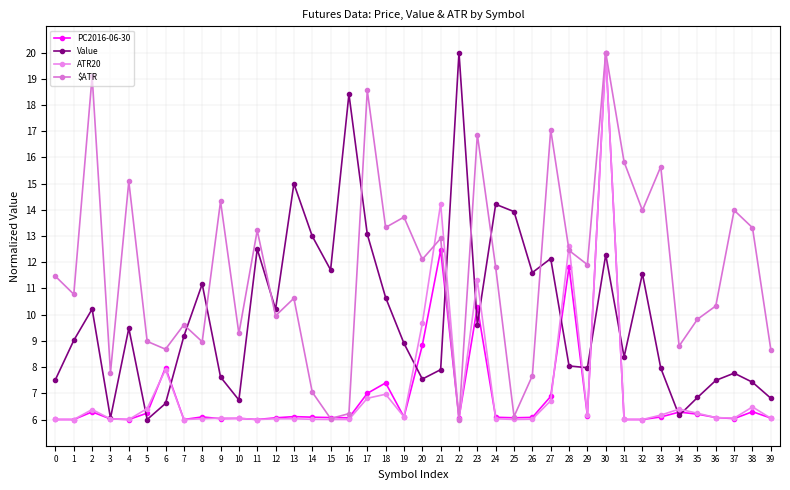

Reading right to left, what are all the values shown in this chart?

PC2016-06-30: 39=6.1	38=6.3	37=6.0	36=6.1	35=6.2	34=6.3	33=6.1	32=6.0	31=6.0	30=20.0	29=6.1	28=11.8	27=6.9	26=6.1	25=6.1	24=6.1	23=10.3	22=6.1	21=12.5	20=8.8	19=6.1	18=7.4	17=7.0	16=6.1	15=6.1	14=6.1	13=6.1	12=6.1	11=6.0	10=6.0	9=6.0	8=6.1	7=6.0	6=8.0	5=6.2	4=6.0	3=6.0	2=6.3	1=6.0	0=6.0
Value: 39=6.8	38=7.4	37=7.8	36=7.5	35=6.8	34=6.2	33=8.0	32=11.6	31=8.4	30=12.3	29=8.0	28=8.0	27=12.1	26=11.6	25=13.9	24=14.2	23=9.6	22=20.0	21=7.9	20=7.5	19=8.9	18=10.7	17=13.1	16=18.4	15=11.7	14=13.0	13=15.0	12=10.2	11=12.5	10=6.7	9=7.6	8=11.2	7=9.2	6=6.6	5=6.0	4=9.5	3=6.1	2=10.2	1=9.0	0=7.5
ATR20: 39=6.0	38=6.5	37=6.1	36=6.1	35=6.2	34=6.4	33=6.2	32=6.0	31=6.0	30=20.0	29=6.2	28=12.6	27=6.7	26=6.0	25=6.0	24=6.0	23=11.3	22=6.0	21=14.2	20=9.7	19=6.1	18=7.0	17=6.8	16=6.0	15=6.0	14=6.0	13=6.0	12=6.0	11=6.0	10=6.0	9=6.1	8=6.0	7=6.0	6=7.9	5=6.4	4=6.0	3=6.0	2=6.4	1=6.0	0=6.0
$ATR: 39=8.7	38=13.3	37=14.0	36=10.3	35=9.8	34=8.8	33=15.6	32=14.0	31=15.8	30=20.0	29=11.9	28=12.4	27=17.1	26=7.7	25=6.1	24=11.8	23=16.9	22=6.0	21=12.9	20=12.1	19=13.7	18=13.3	17=18.6	16=6.2	15=6.0	14=7.0	13=10.6	12=10.0	11=13.2	10=9.3	9=14.3	8=9.0	7=9.6	6=8.7	5=9.0	4=15.1	3=7.8	2=19.1	1=10.8	0=11.5